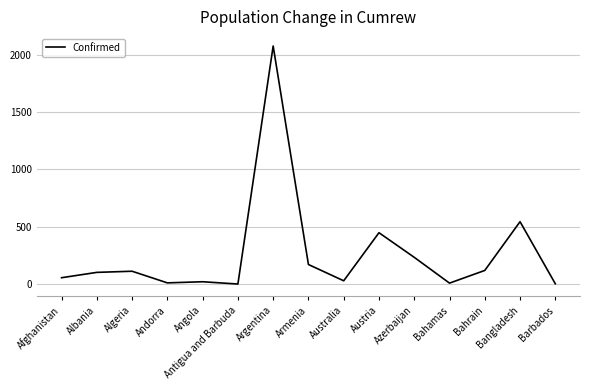

At which label is the value closest to 1038932?

Bangladesh